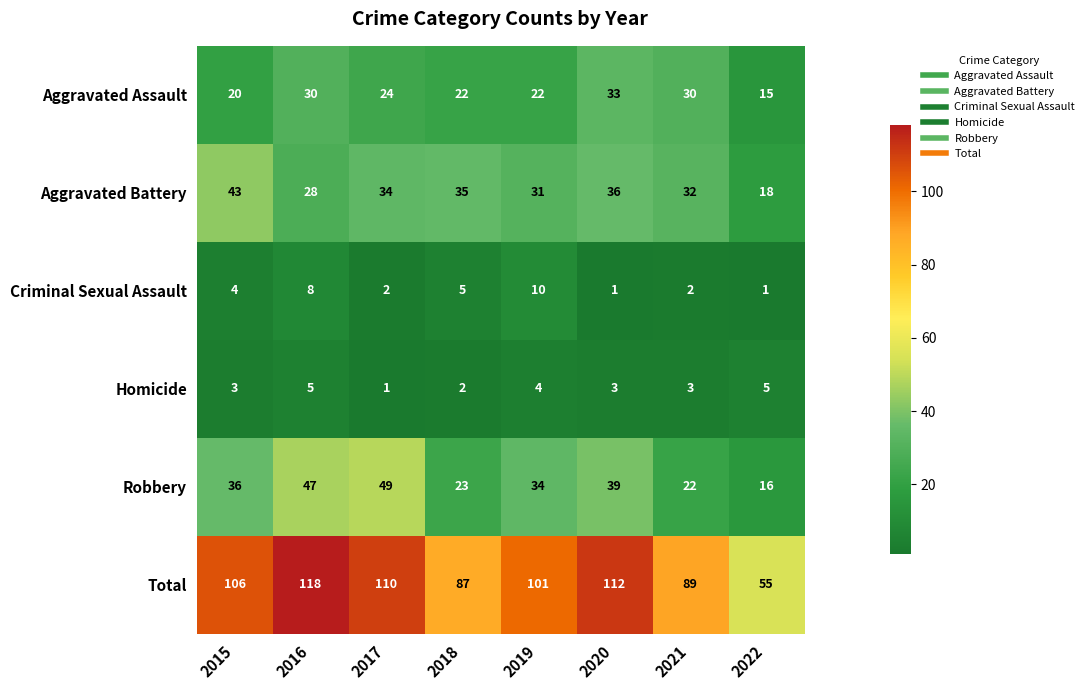

The value of Aggravated Battery at 2022 is 18. True or false?

True